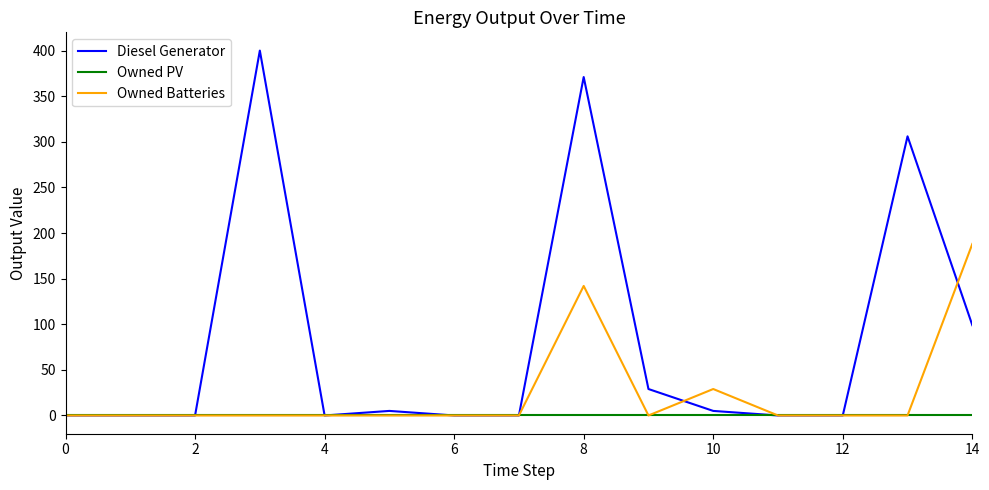

Which series has the widest spread of values?

Diesel Generator